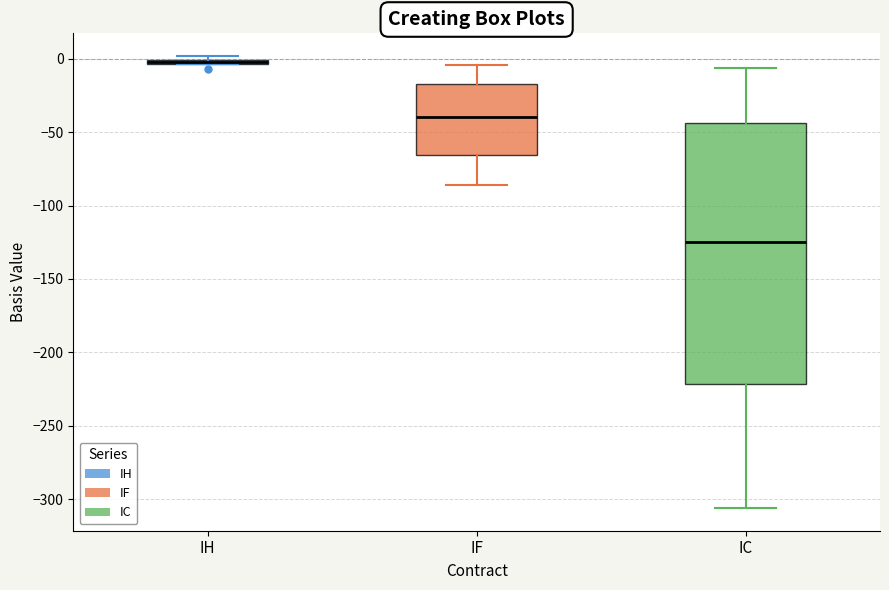

Which box is the tallest, from its lower edge to its upper edge?

IC